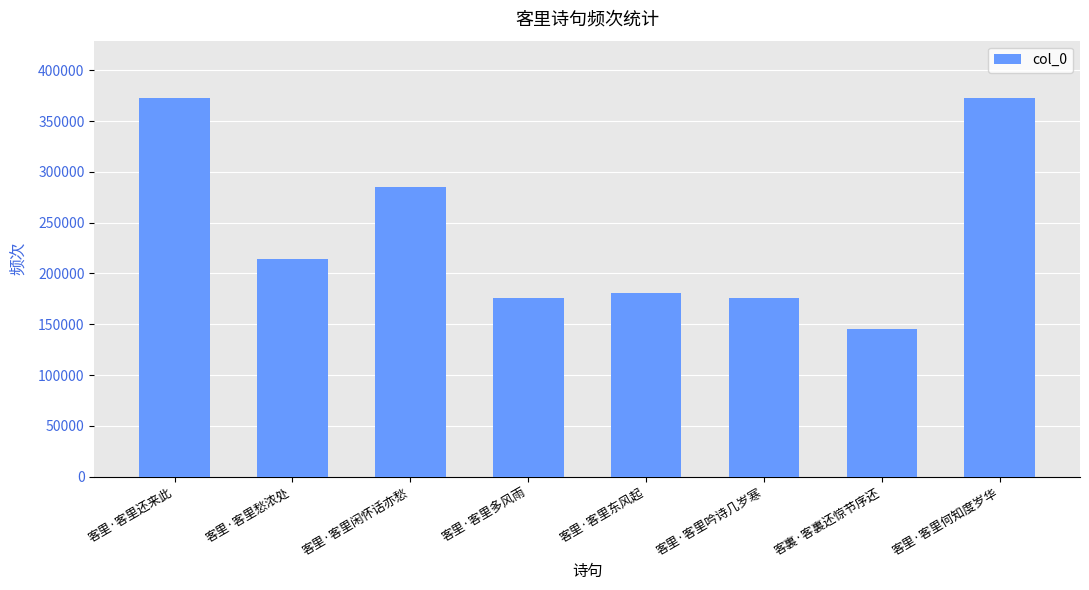

Are the bars horizontal?

No